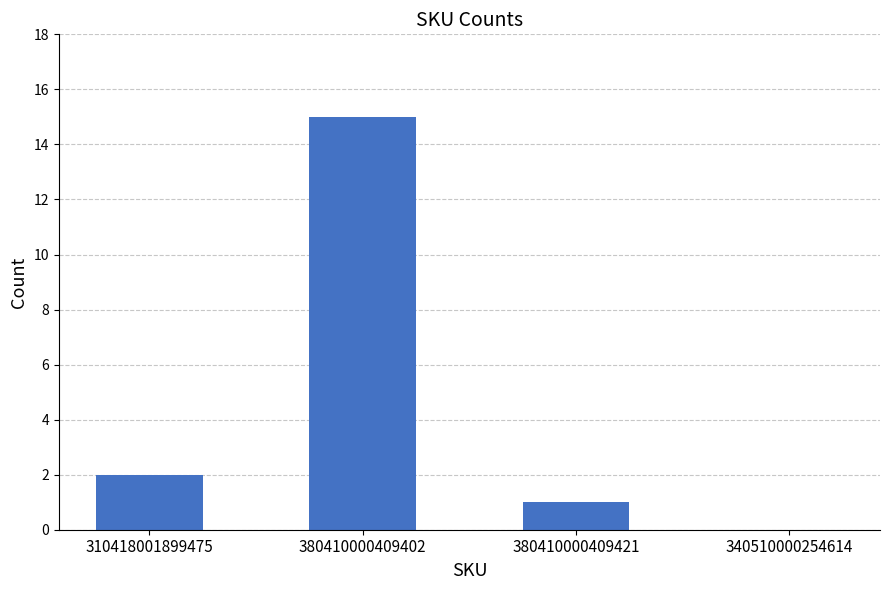

What is the change in value from 380410000409402 to 340510000254614?

-15